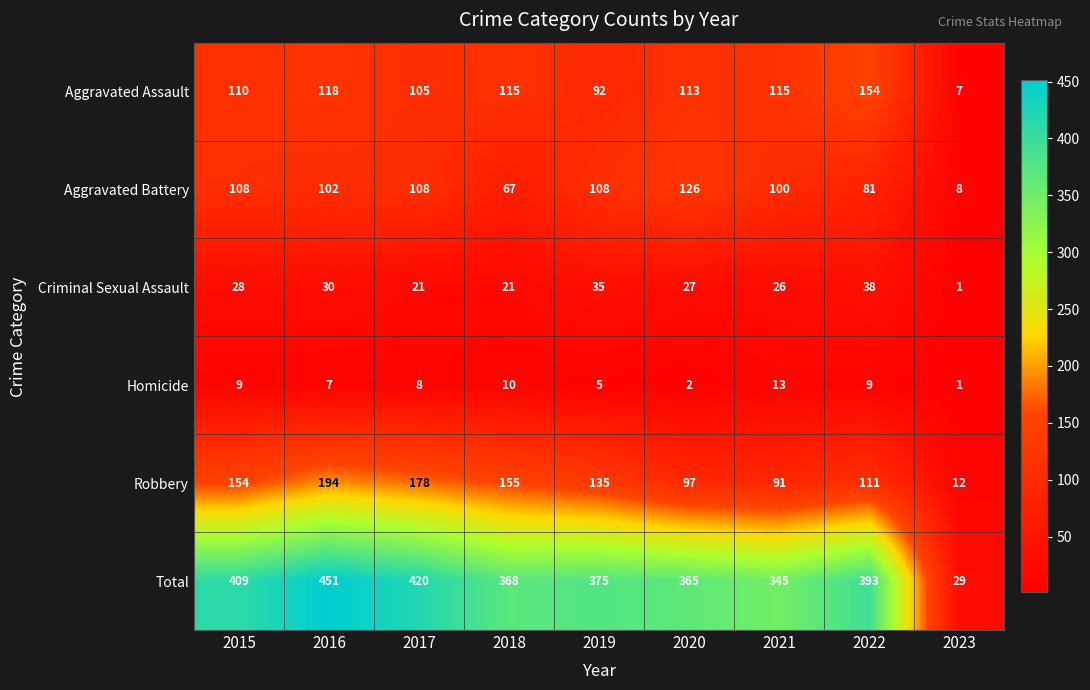

Which category has the lowest value in the Aggravated Assault series?

2023